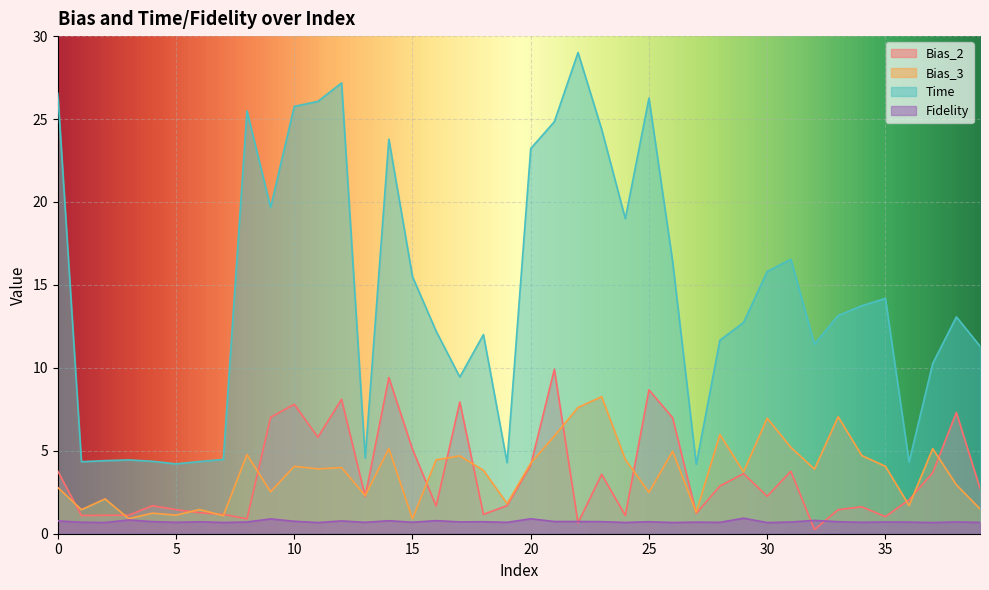

What are all the series names shown in the legend?

Bias_2, Bias_3, Time, Fidelity